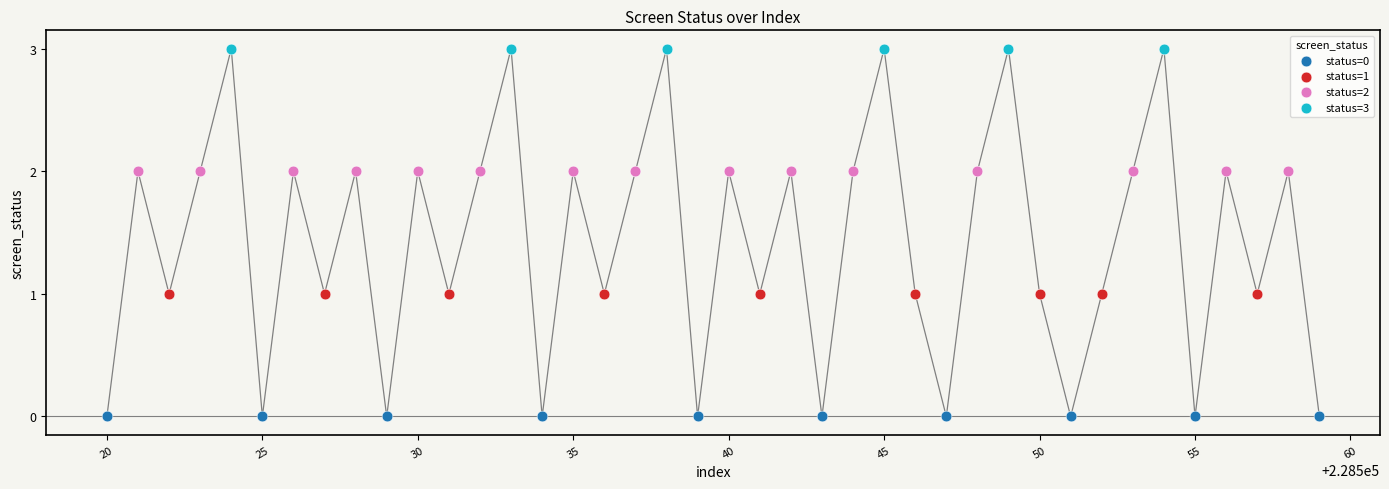

Which series contains the highest Y value?

status=3